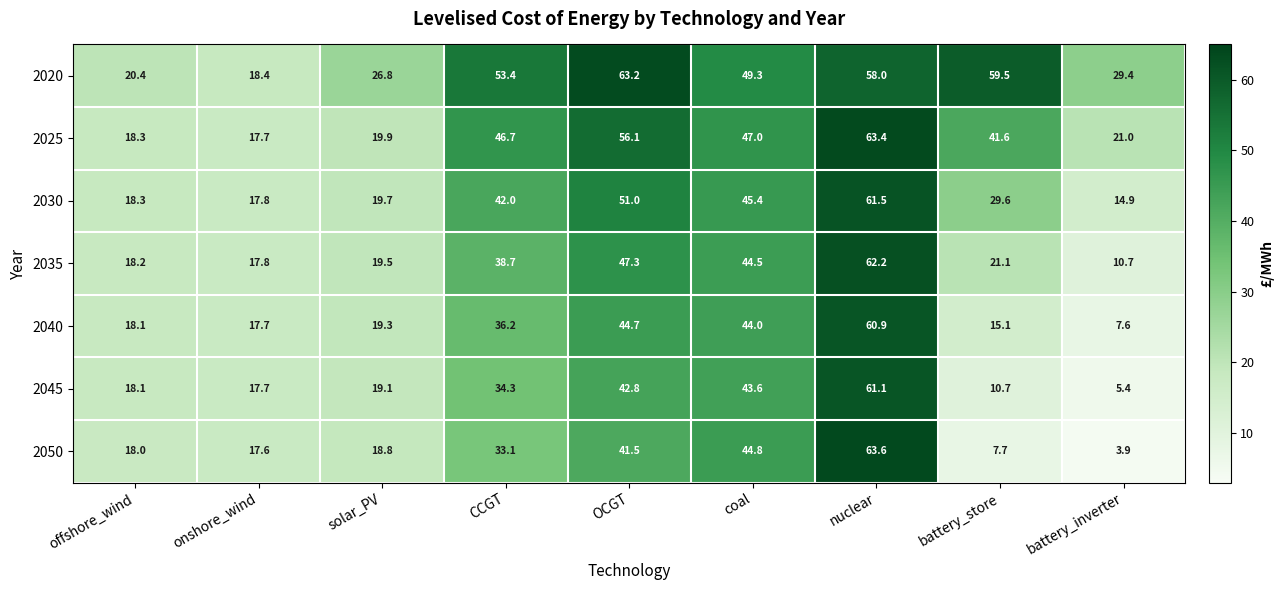

Which series has the widest spread of values?

2050